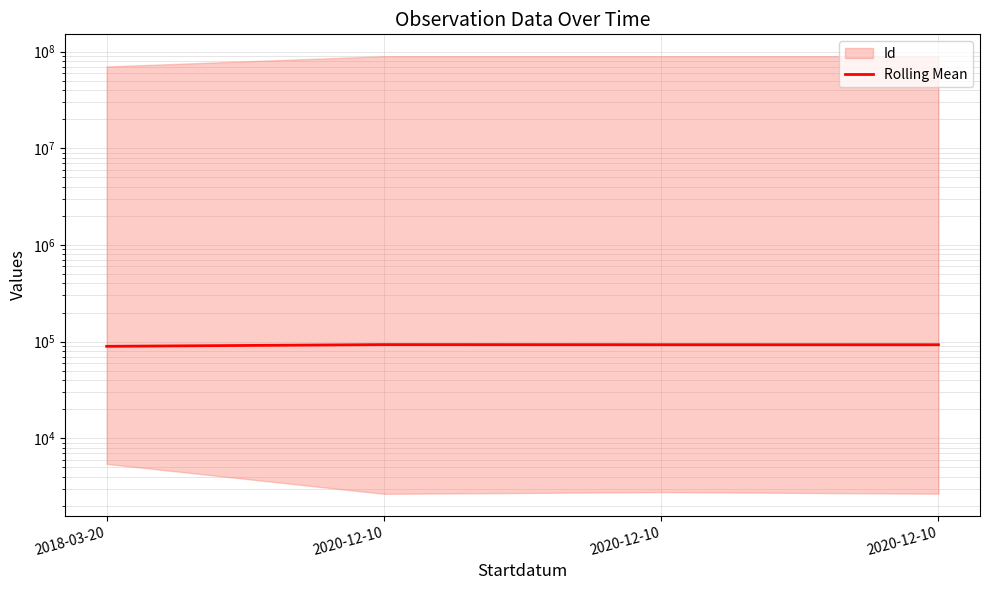

How many lines are shown in the chart?

1